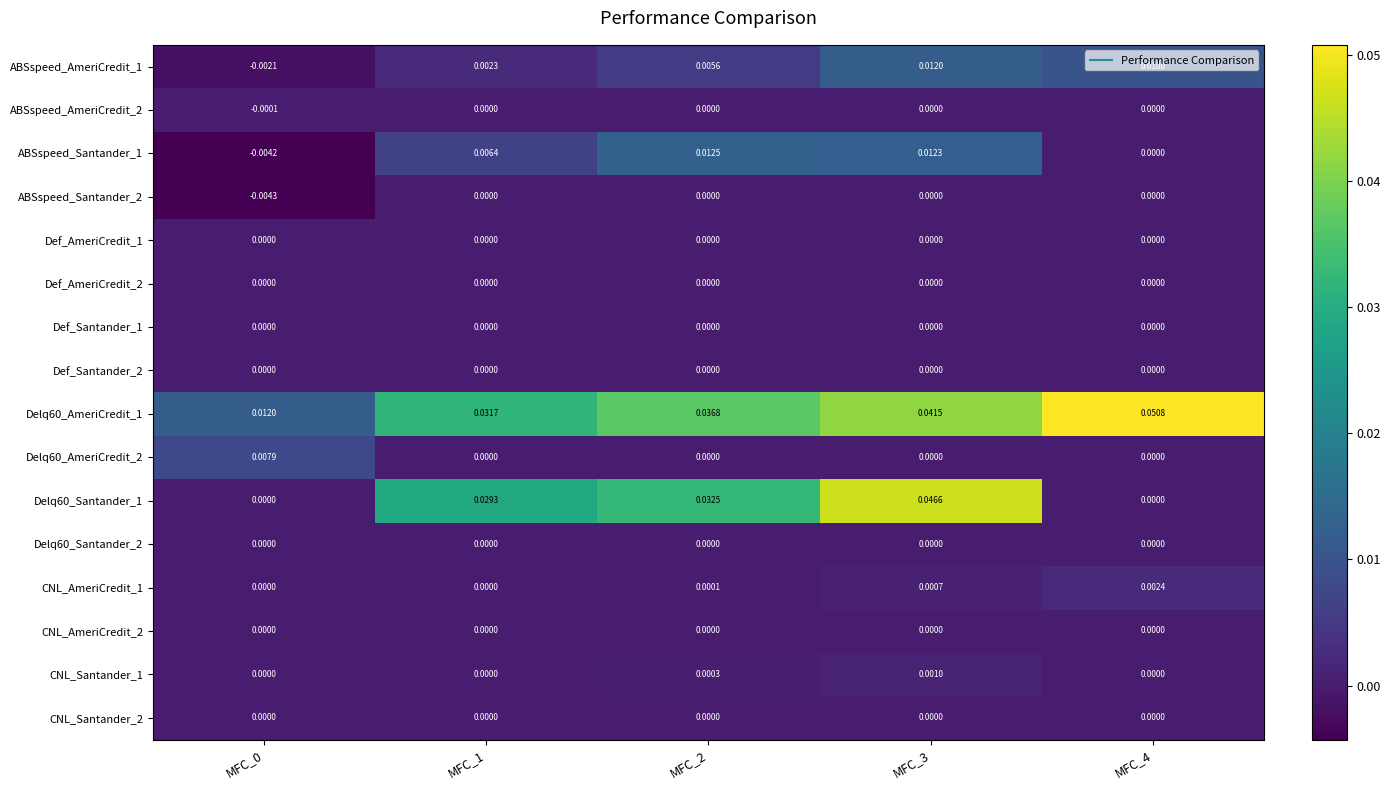

Is the value of ABSspeed_Santander_2 at MFC_4 greater than the value of ABSspeed_AmeriCredit_1 at MFC_3?

No